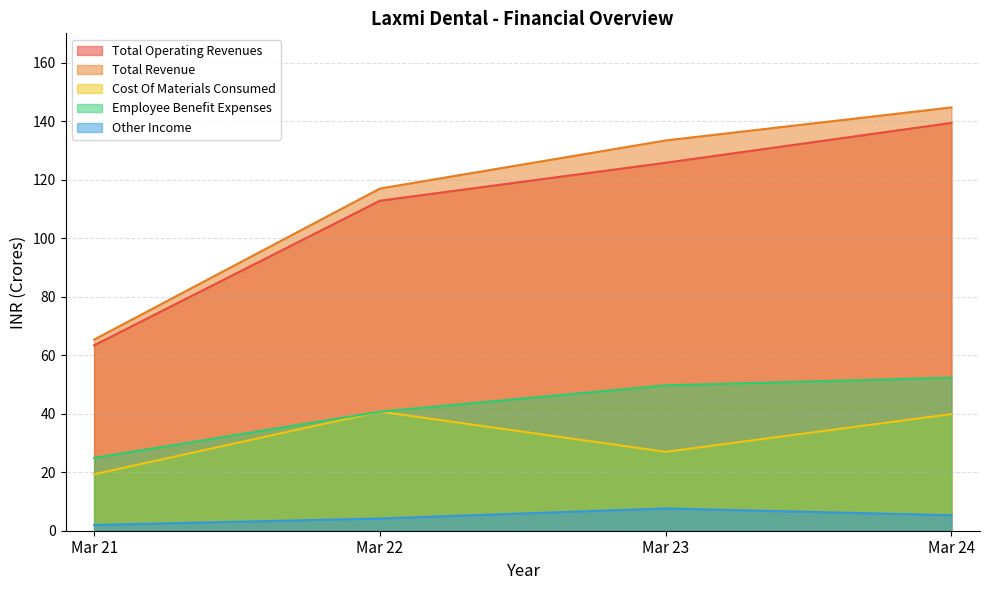

What is the maximum value for Cost Of Materials Consumed?

40.7